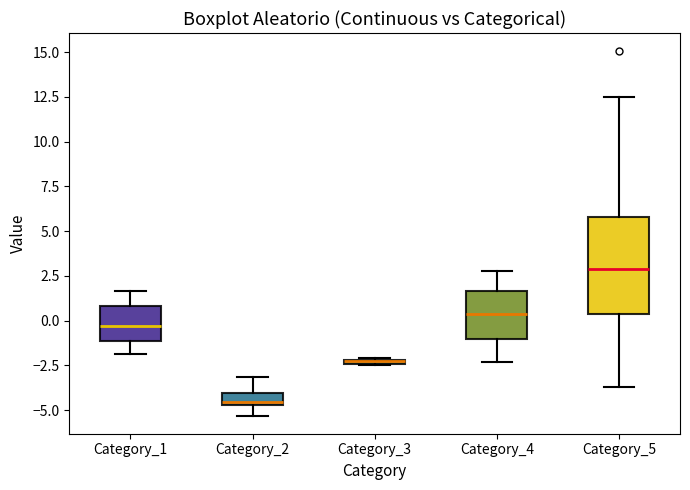

Where does the lower whisker of the box for Category_4 end on the y-axis? The values are not printed on the chart, so give them approximately, as read against the axis.

-2.5